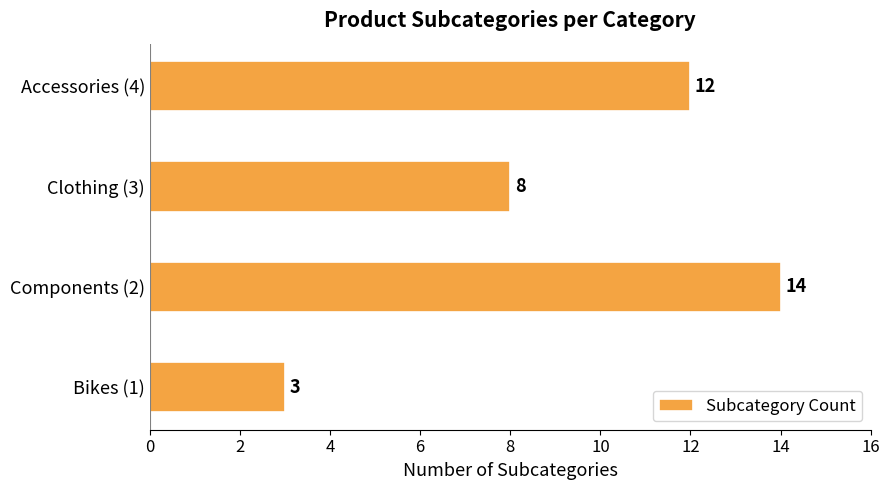

What is the ratio of the value at Accessories (4) to the value at Bikes (1)?

4.0